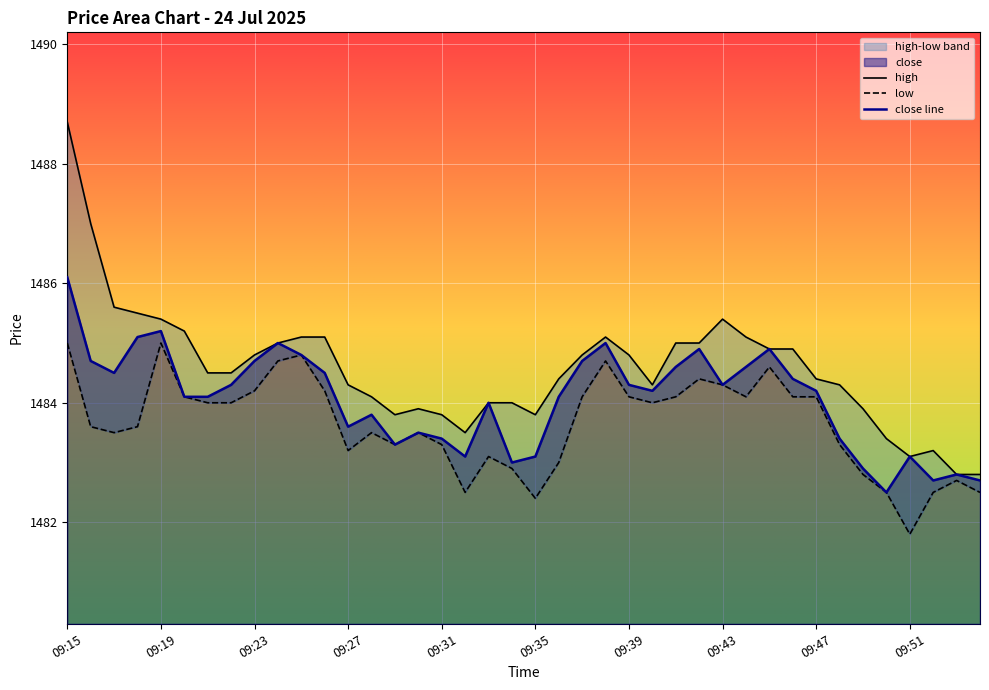

At which category does close reach its first local valley?

09:17